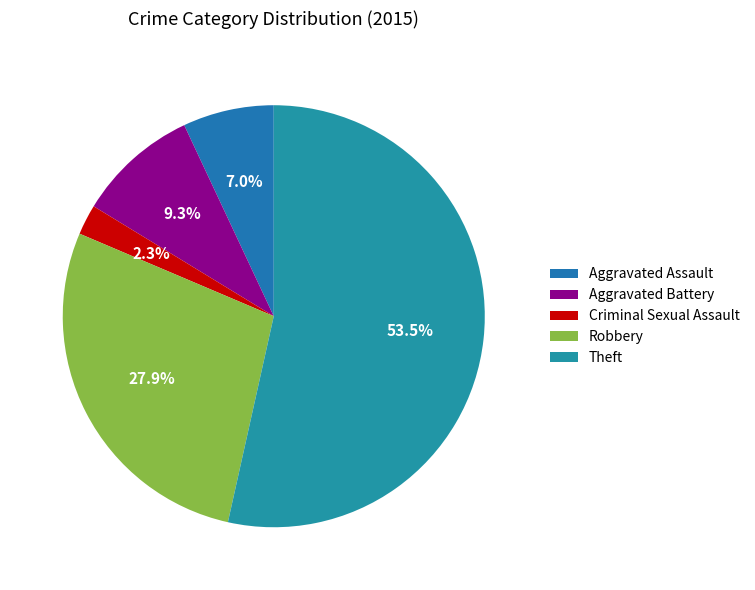

Which category has the smallest portion of the pie?

Criminal Sexual Assault